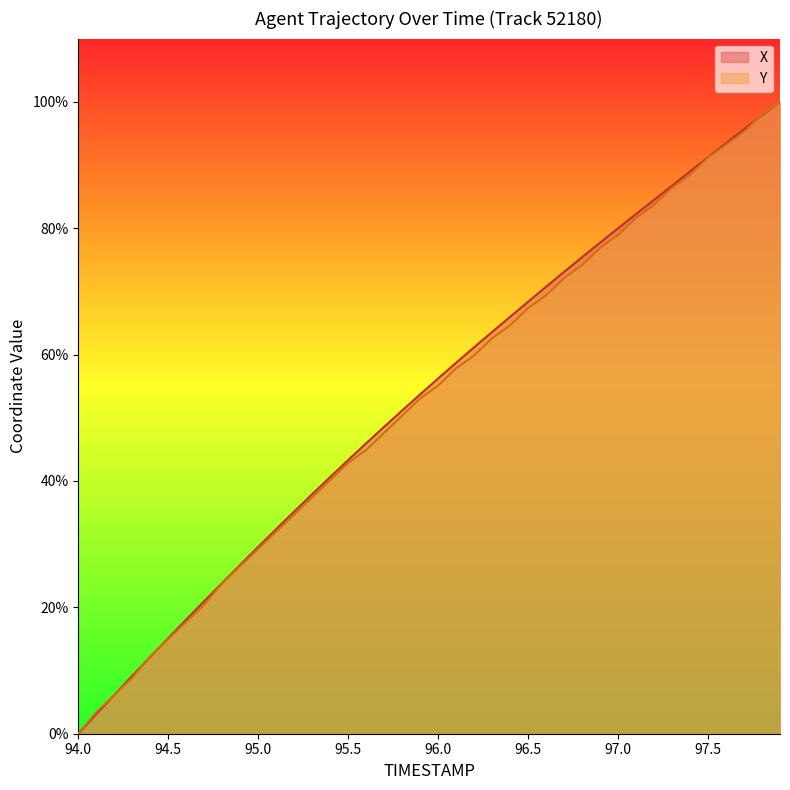

True or false: X has more than 0 points higher than both neighbors.

False